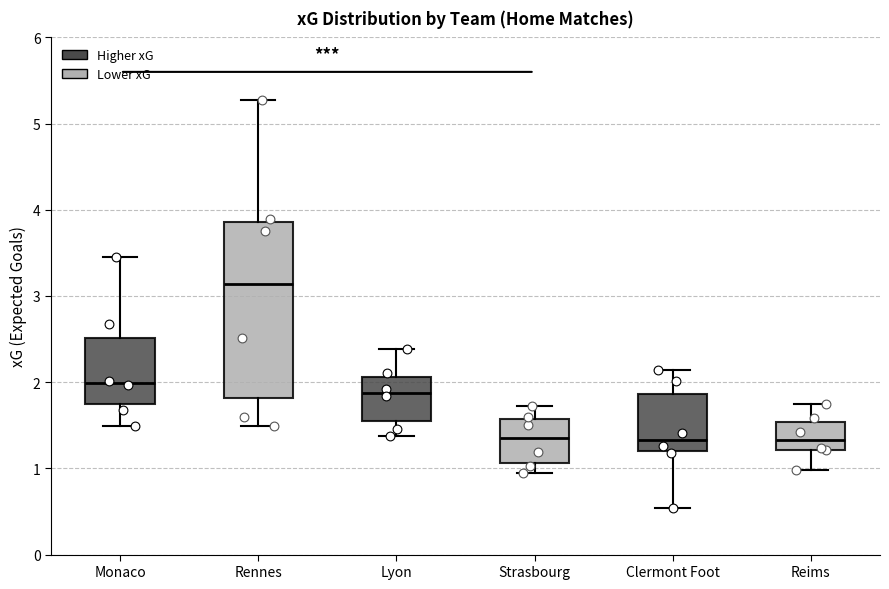

Reading left to right, transcribe this box plot: for each box, give where its median line is, the range the box spans, and where its two whiskers end, as read against the y-axis. The values are not printed on the chart, so give them approximately, as read against the axis.

Monaco: median 2.0, box 1.8 to 2.5, whiskers 1.5 to 3.4
Rennes: median 3.1, box 1.8 to 3.9, whiskers 1.5 to 5.3
Lyon: median 1.9, box 1.6 to 2.1, whiskers 1.4 to 2.4
Strasbourg: median 1.3, box 1.1 to 1.6, whiskers 0.9 to 1.7
Clermont Foot: median 1.3, box 1.2 to 1.9, whiskers 0.5 to 2.1
Reims: median 1.3, box 1.2 to 1.5, whiskers 1.0 to 1.7